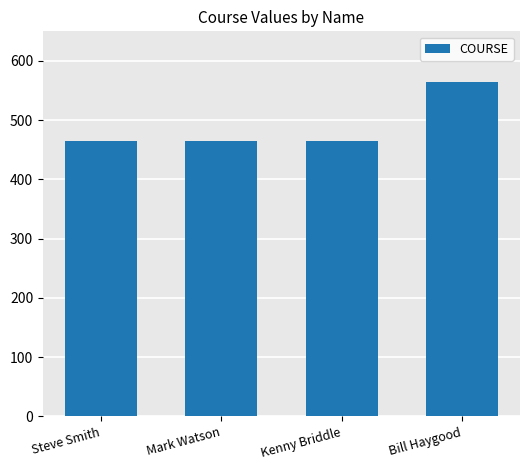

Is it true that the value at Kenny Briddle is 681?

False